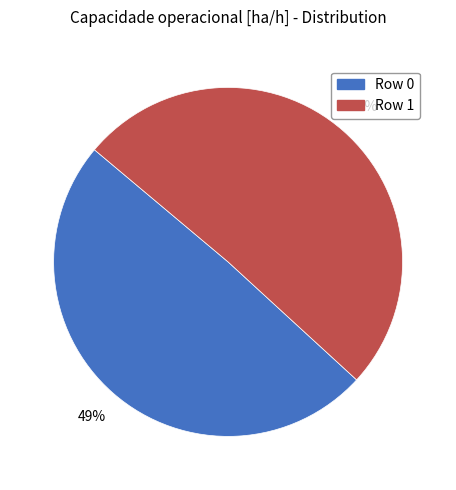

To the nearest percent, what is the average slice percentage?

50%